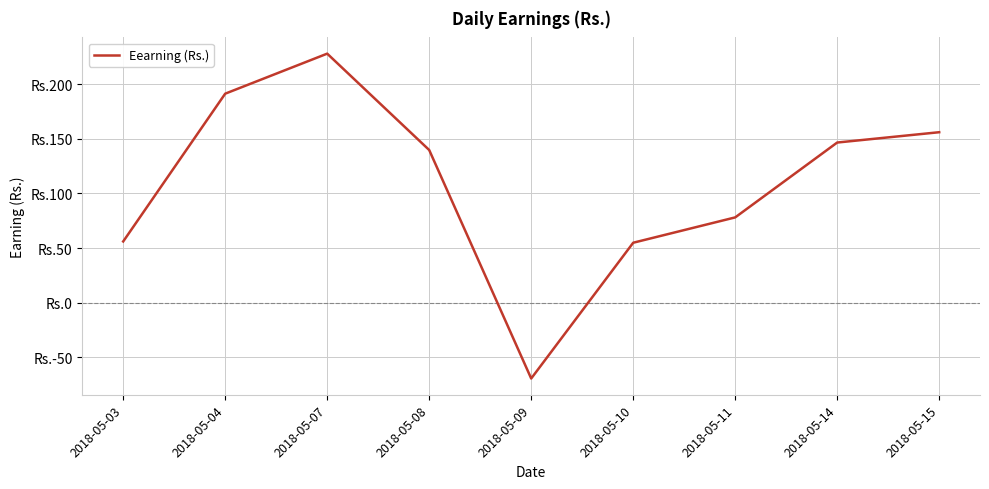

Reading left to right, extract all data points from this chart.

2018-05-03=56.1	2018-05-04=191.2	2018-05-07=227.9	2018-05-08=139.7	2018-05-09=-69.3	2018-05-10=54.9	2018-05-11=78.1	2018-05-14=146.6	2018-05-15=156.0